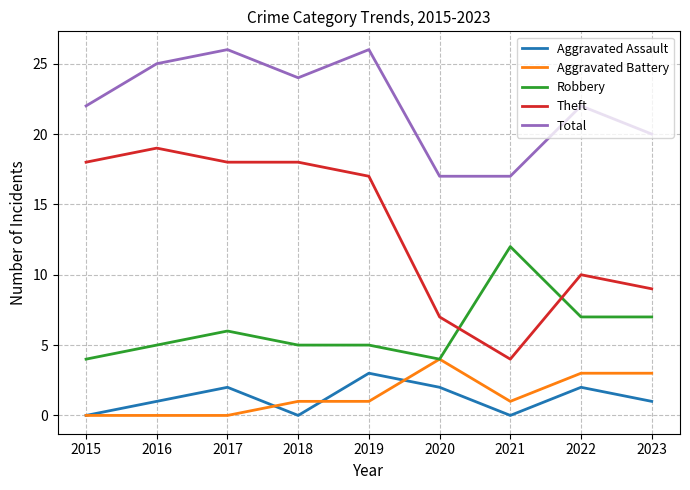

How many lines are shown in the chart?

5